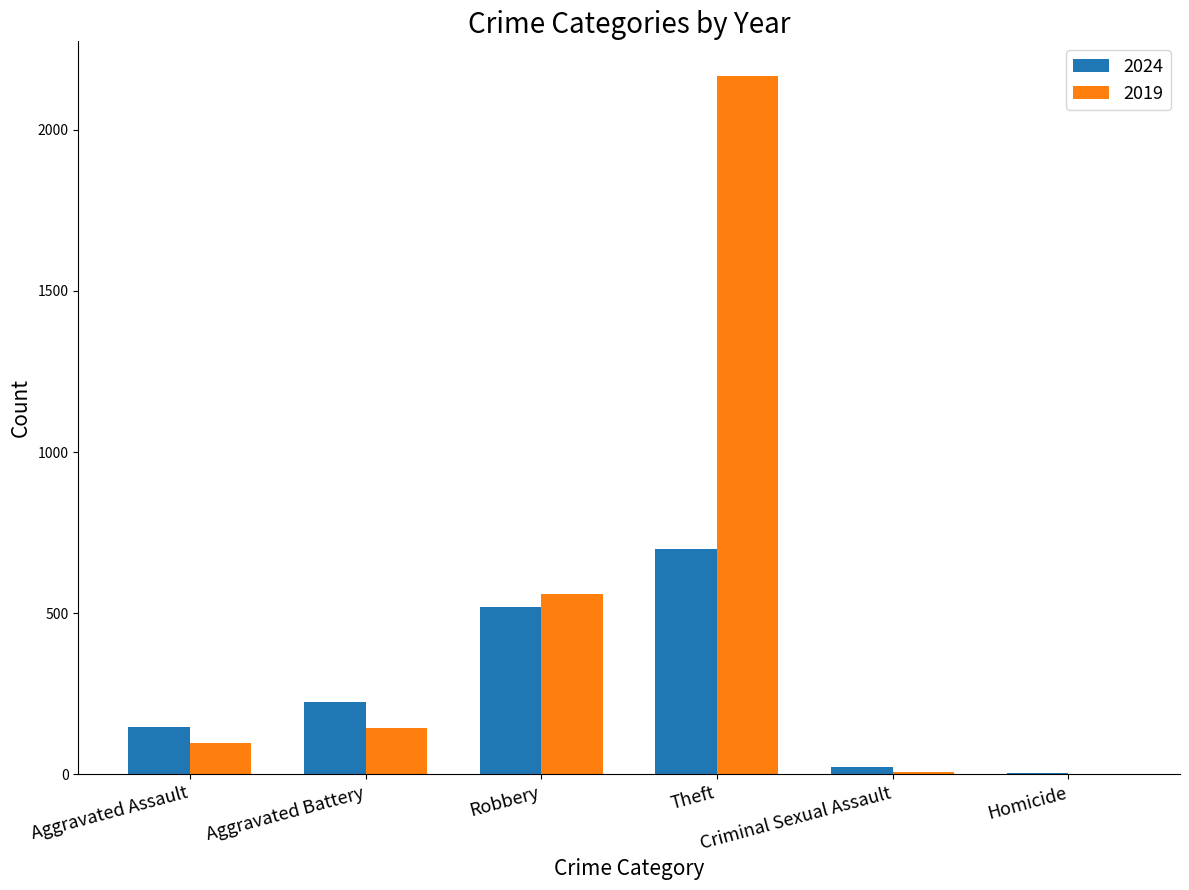

Which series has the largest total across all categories?

2019